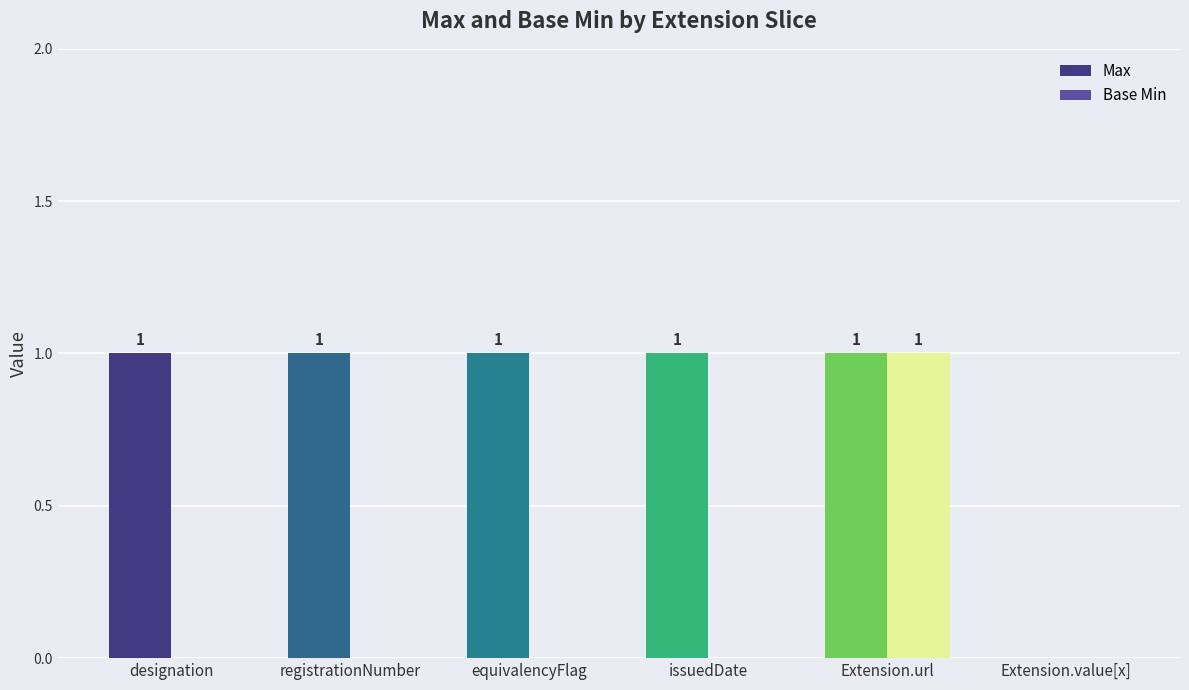

The Base Min series shows 0 at registrationNumber. True or false?

True